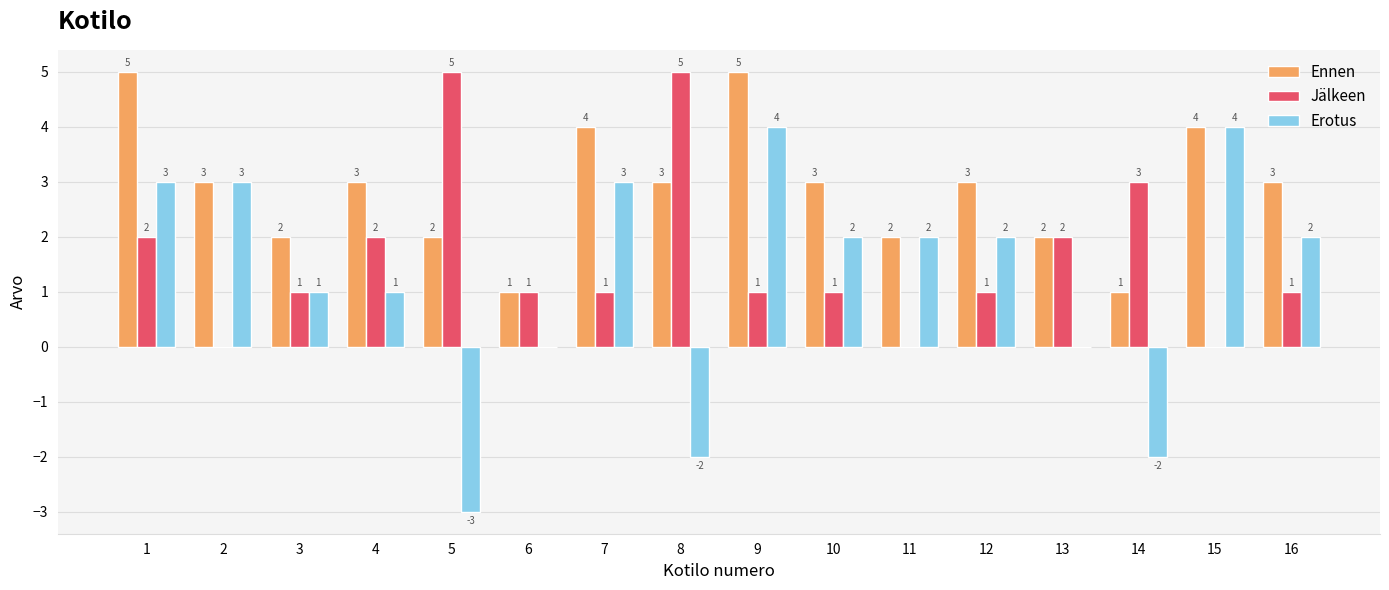

The value of Ennen at 16 is 3. True or false?

True